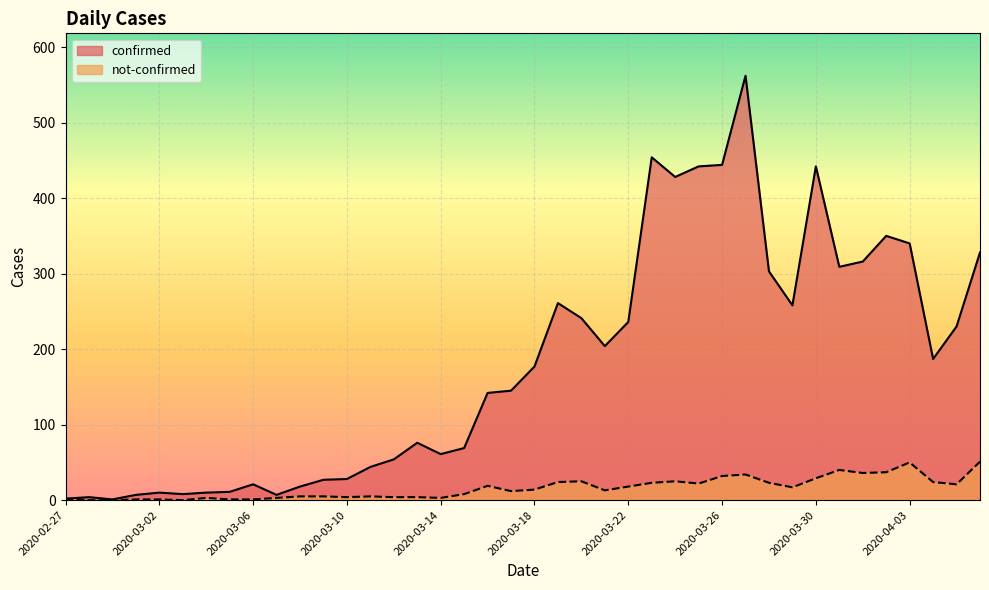

The value of confirmed at 2020-03-04 is 10. True or false?

True